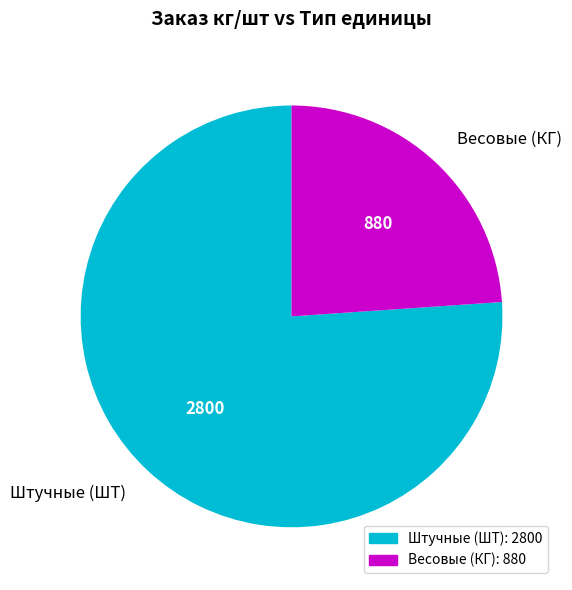

What is the smallest slice in the pie chart?

Весовые (КГ)